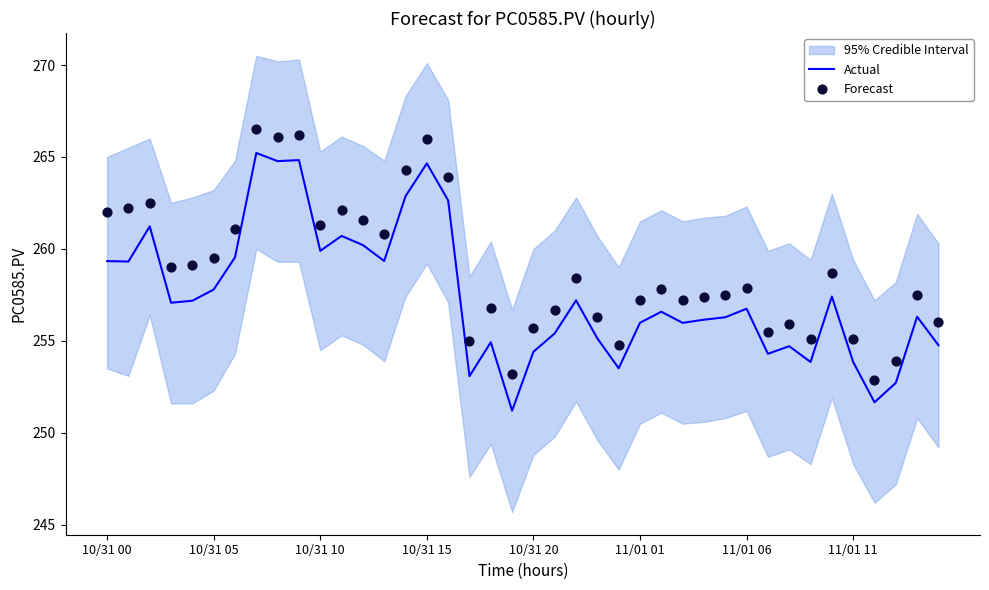

The value of Actual at 10/31 10 is 418.0. True or false?

False